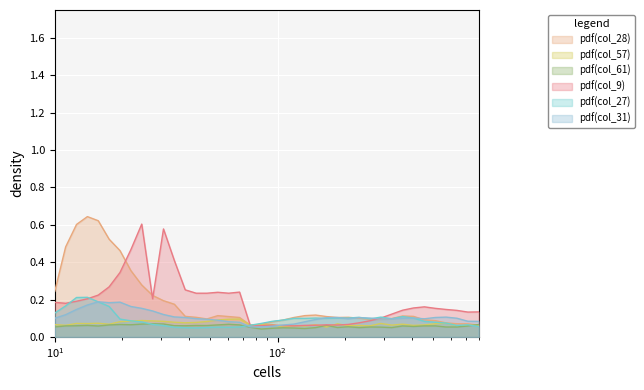

Does the chart display data point markers on the line(s)?

No